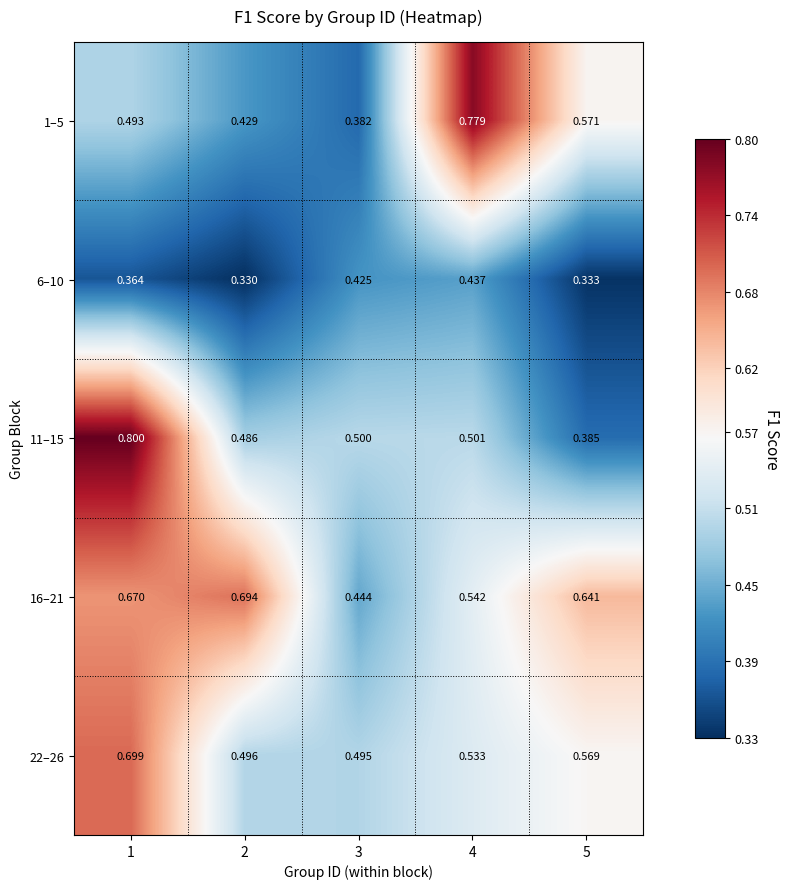

How many distinct data groups are displayed?

5